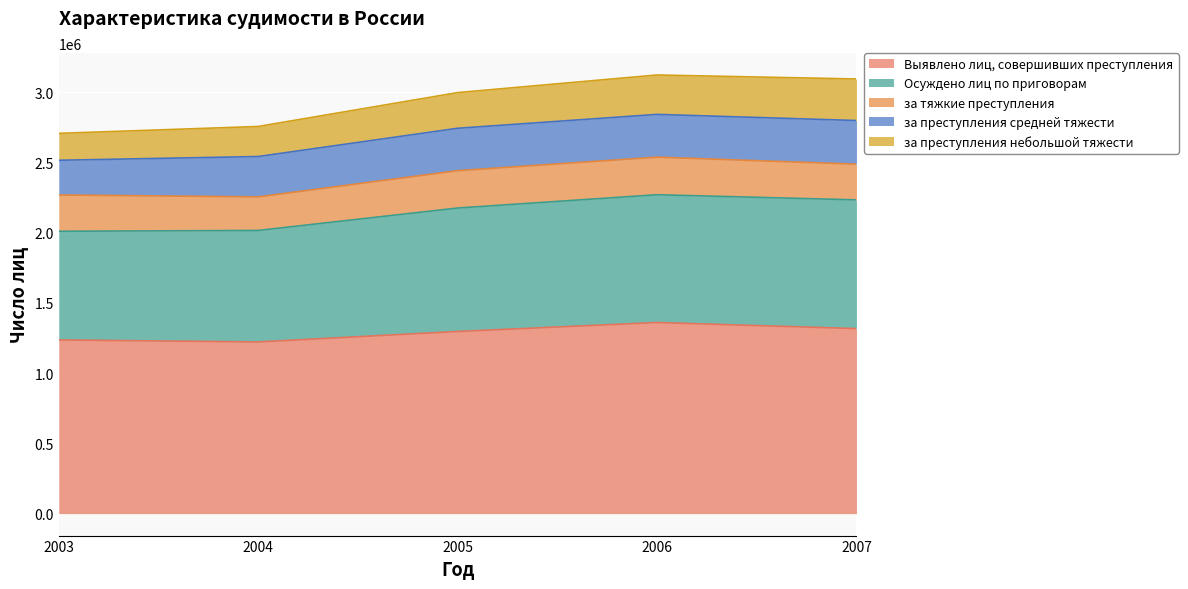

Count the number of data series in this chart.

5